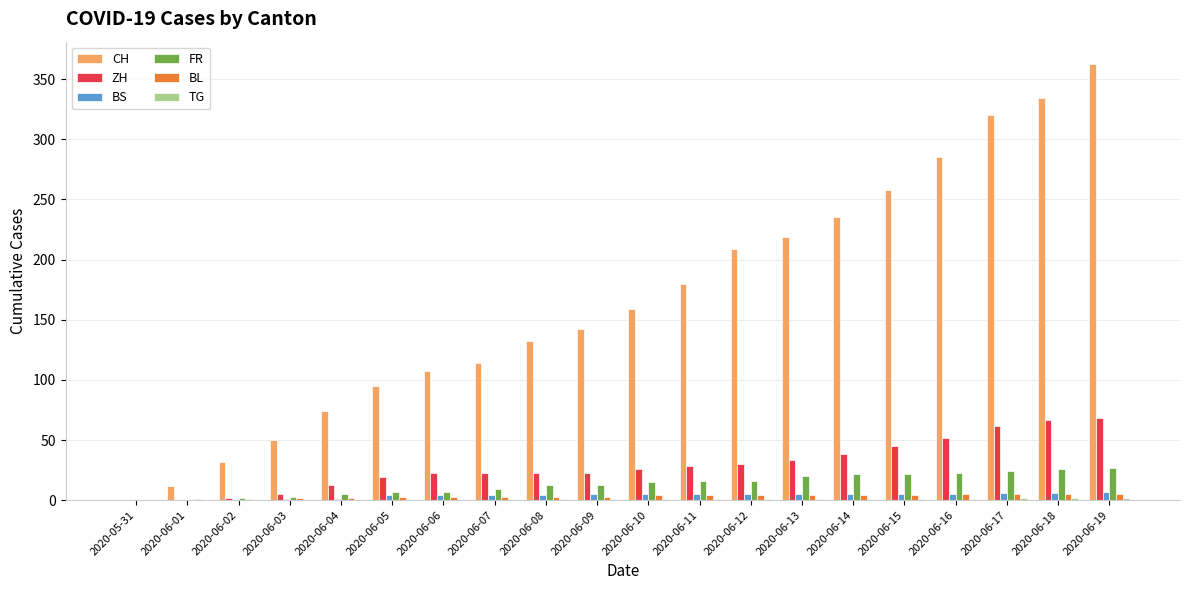

Is the value of BS at 2020-06-18 greater than the value of CH at 2020-06-06?

No